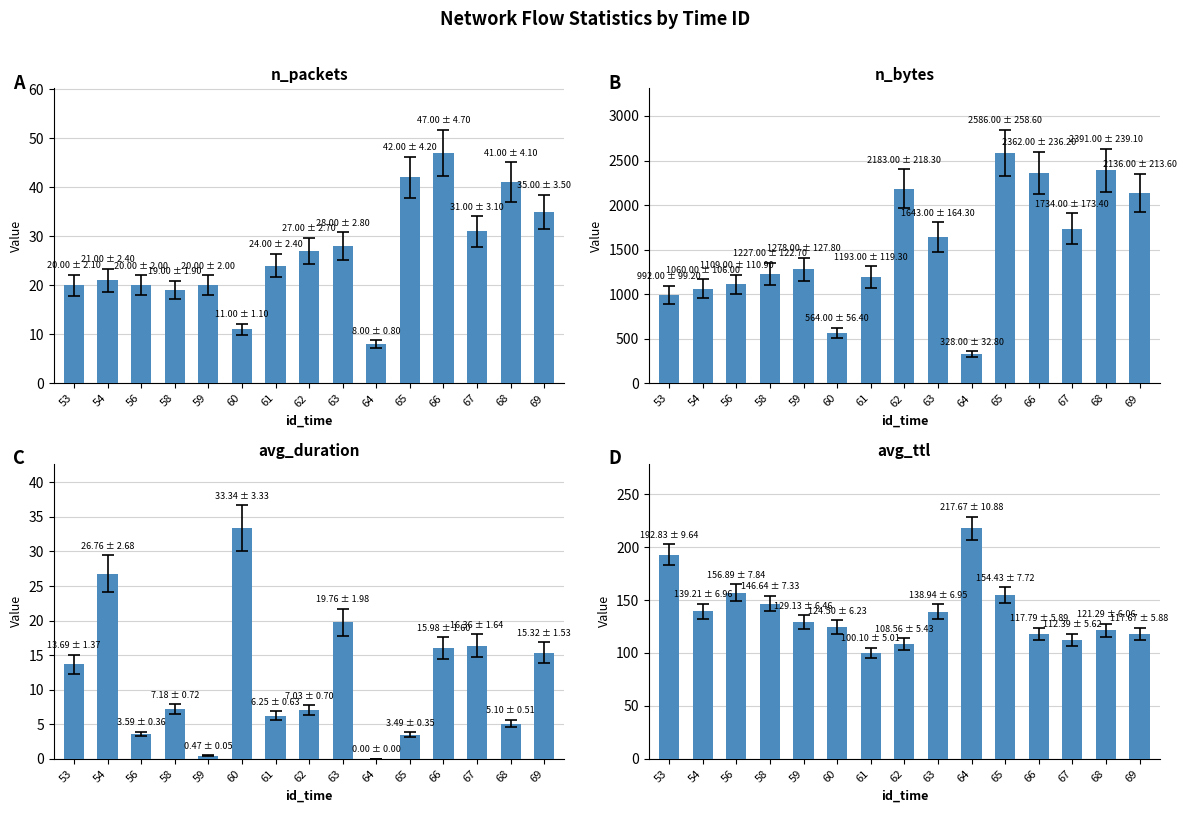

Which has a higher value, 62 or 67?

67